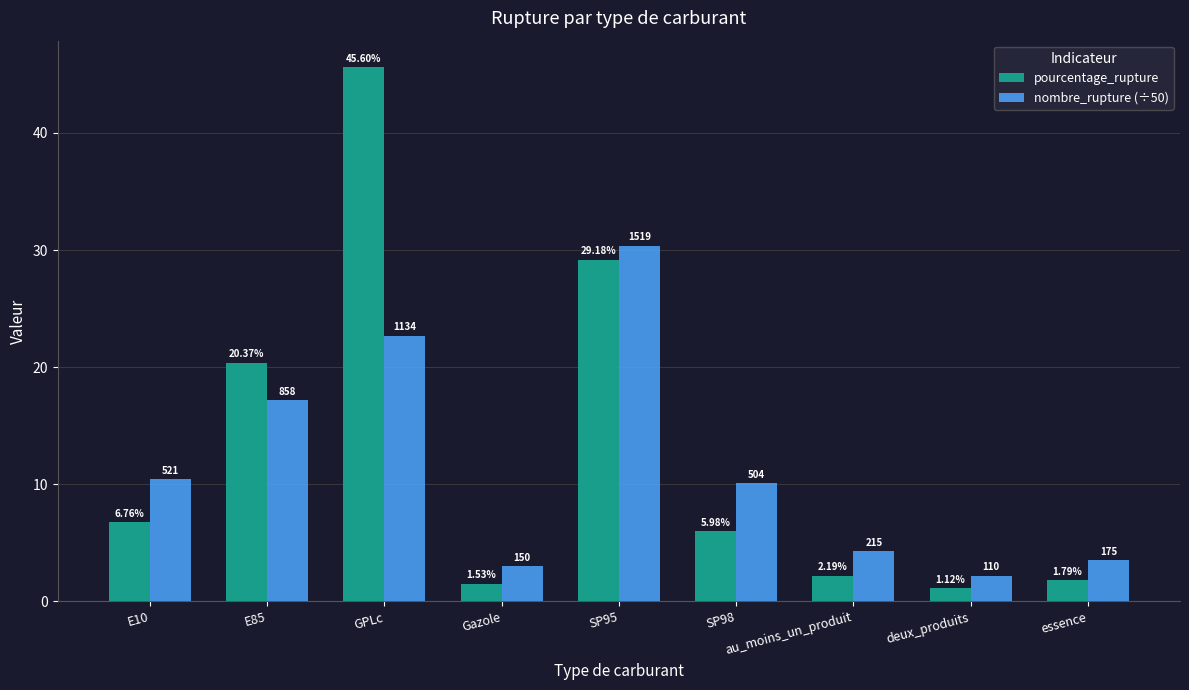

How many bars are there in total?

18